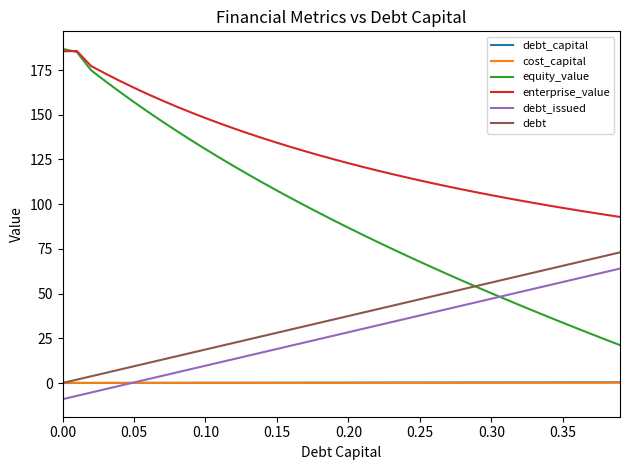

True or false: enterprise_value and debt_capital intersect in this chart.

False